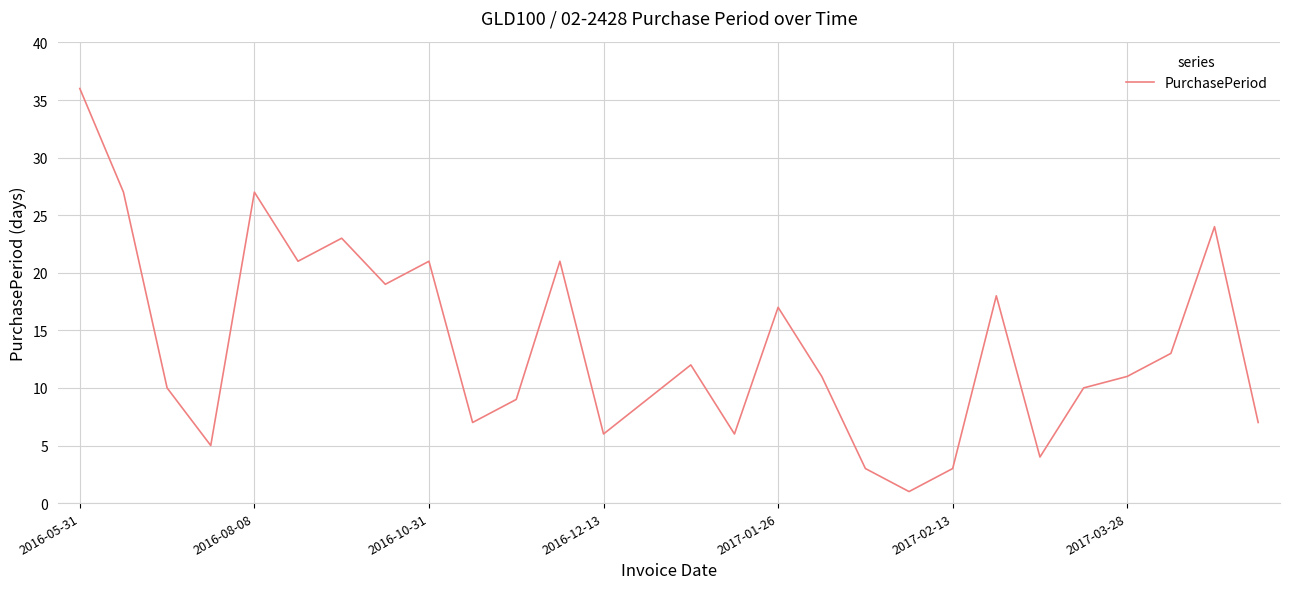

How many lines are shown in the chart?

1